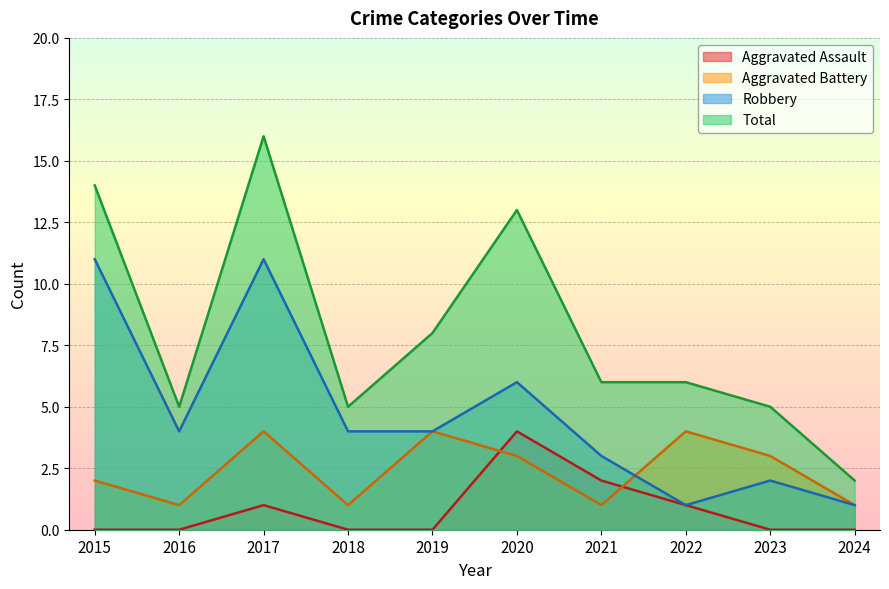

Count the Aggravated Battery values in the range 1 to 4.

10